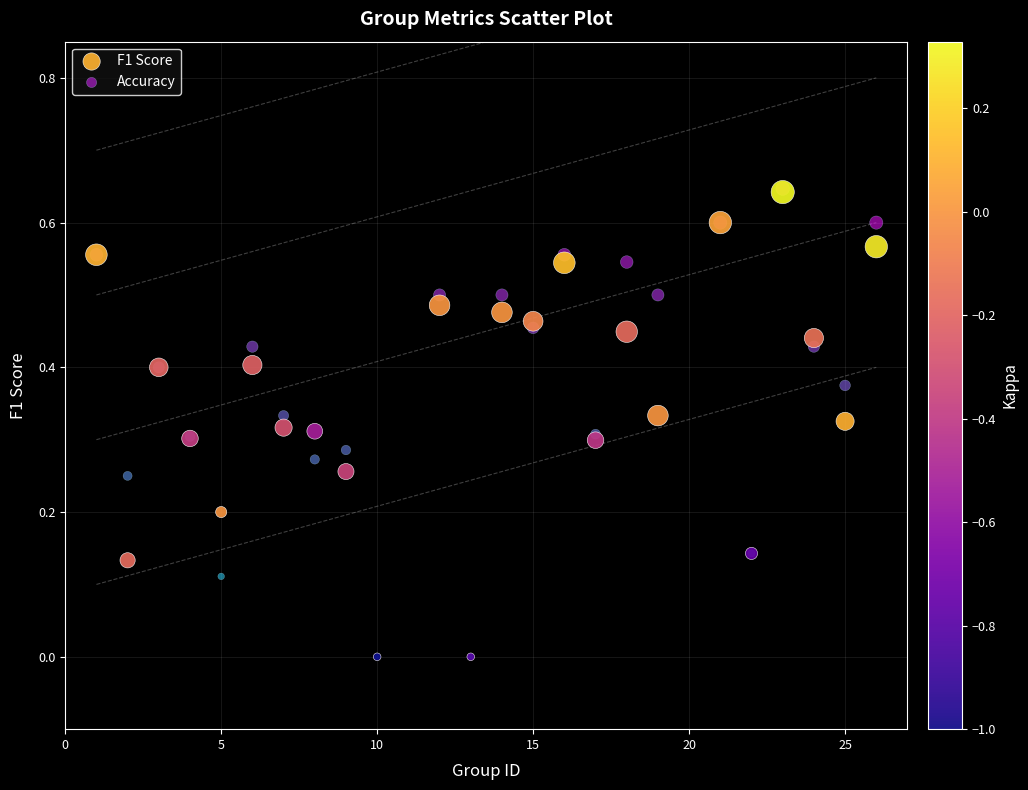

What are all the series names shown in the legend?

F1 Score, Accuracy